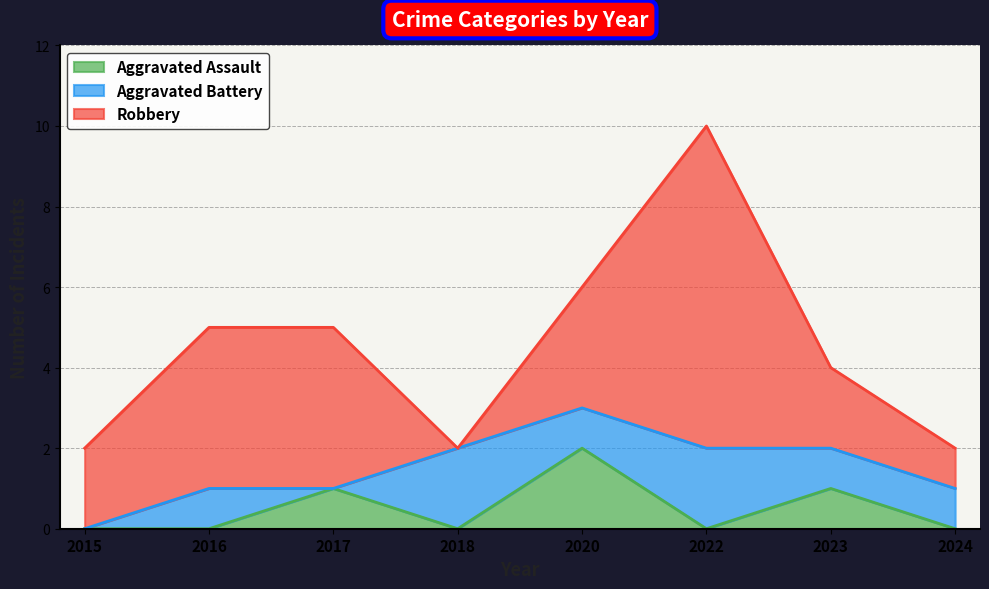

How many Robbery values are between 2 and 4?

5